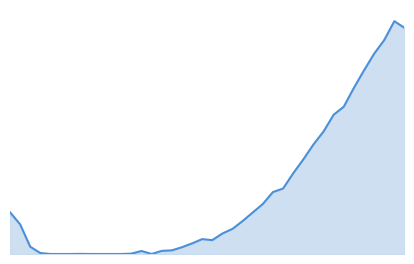

True or false: the data has more than 0 interior local peaks.

True